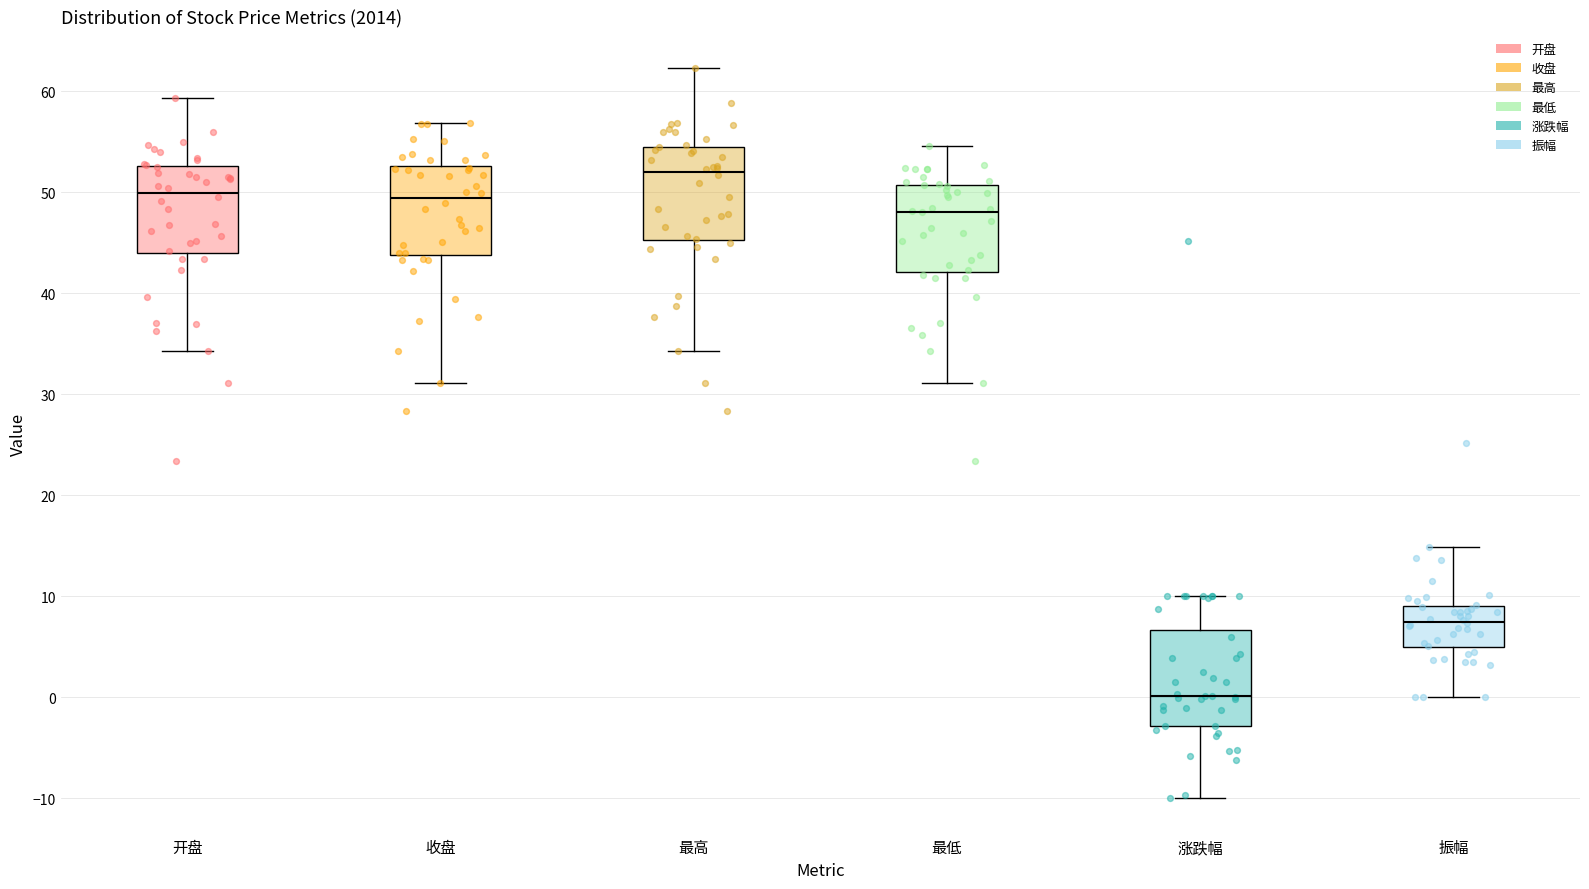

Which box has the highest median line?

最高